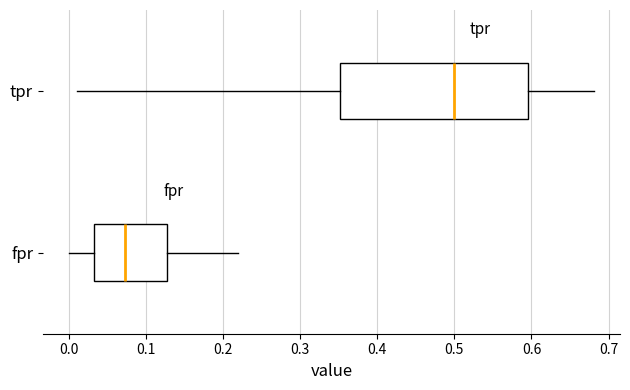

Which box is the widest, from its left edge to its right edge?

tpr